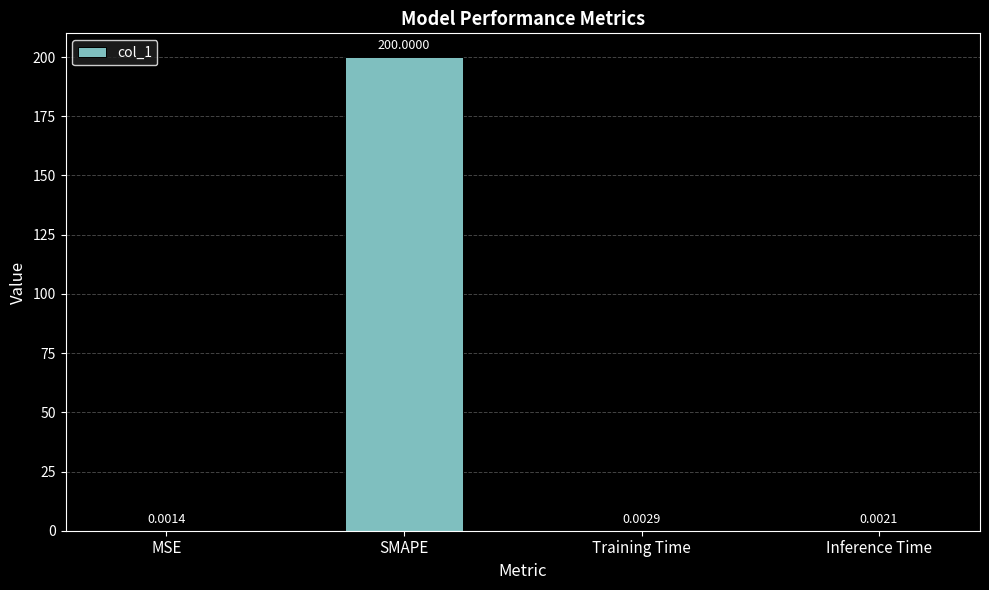

Which label corresponds to the largest value in the chart?

SMAPE